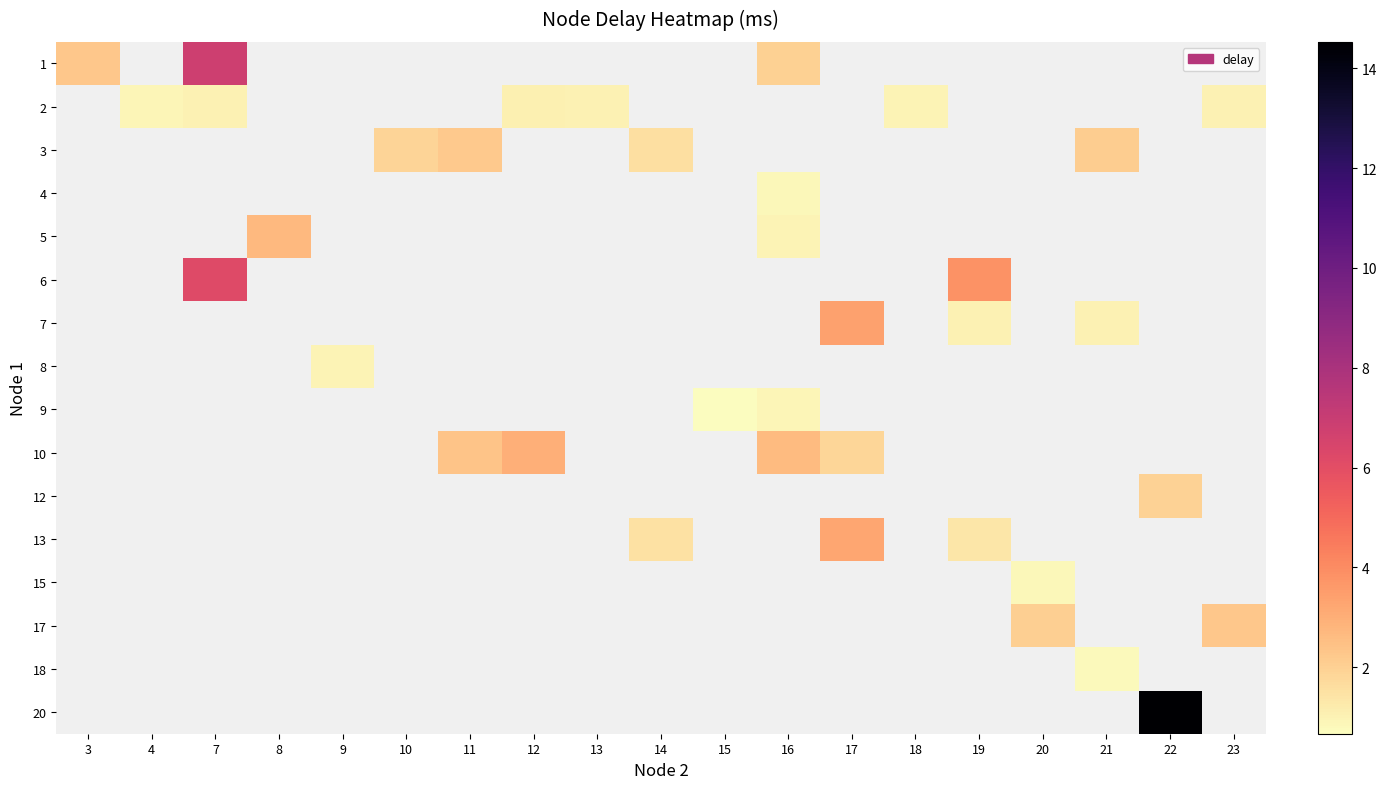

At how many categories does at least one series exceed 14?

1